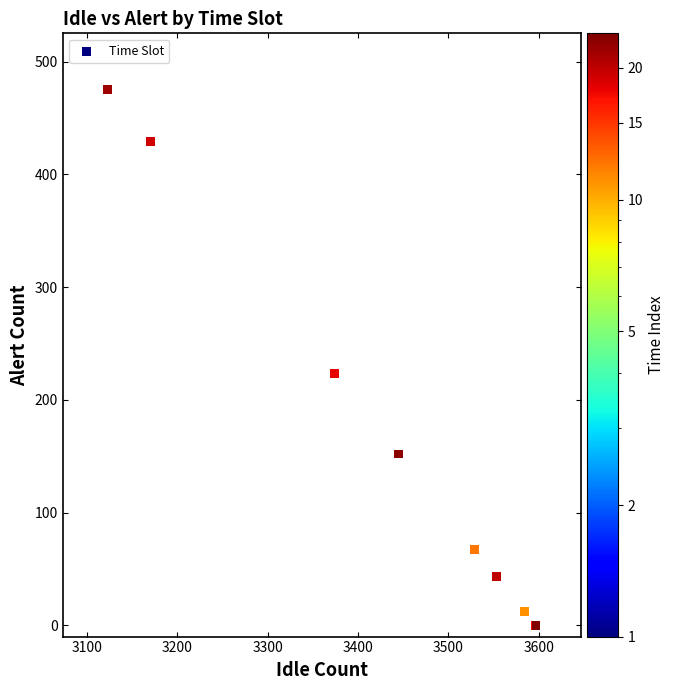

What Y value in the scatter plot is closest to 237?

223